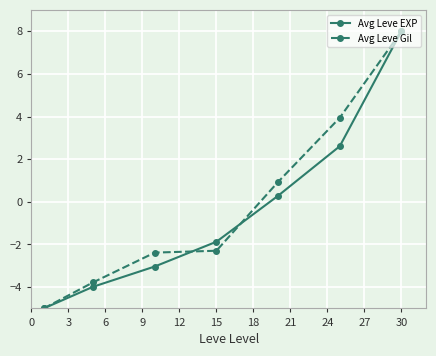

True or false: Avg Leve Gil has more than 2 points higher than both neighbors.

False